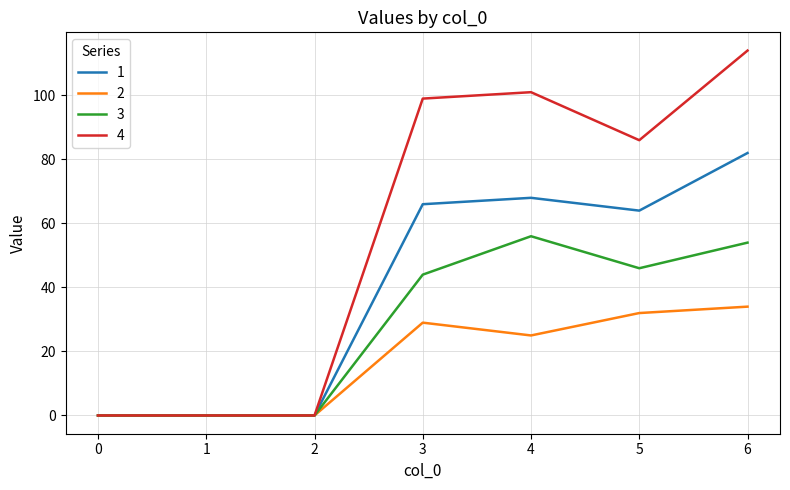

What is the total value across all series at 4?

250